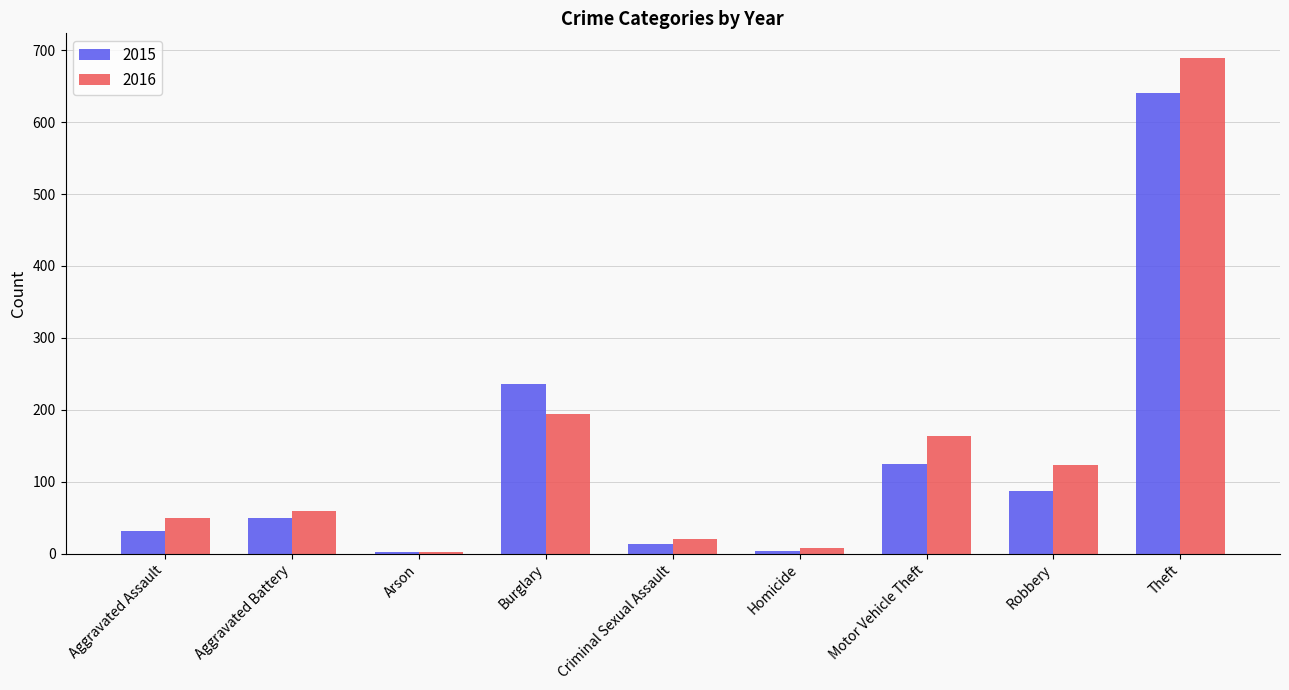

What is the spread (max minus min) of values at Robbery?

36